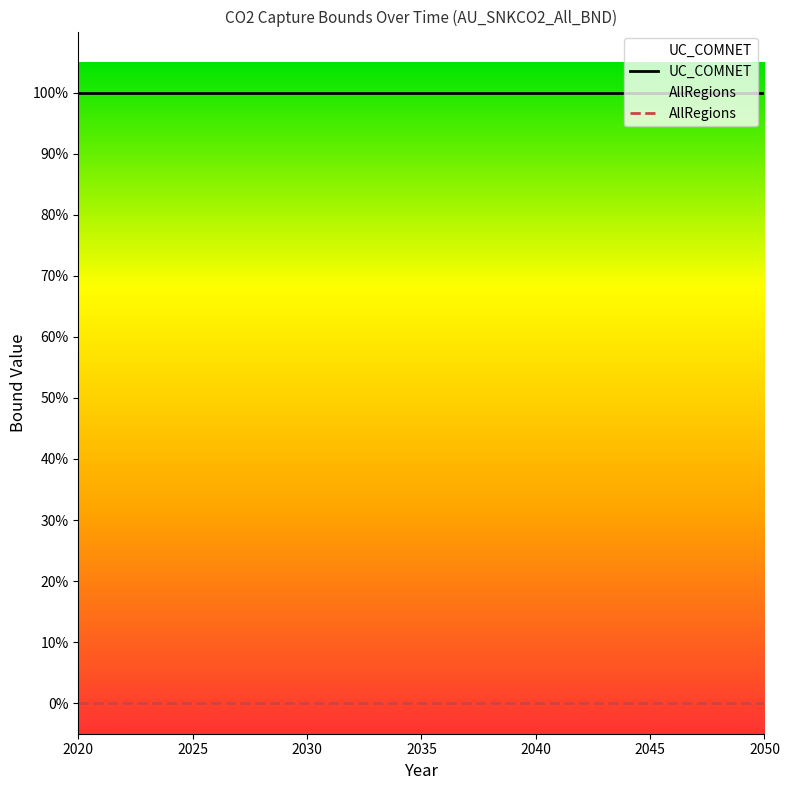

What is the value of the UC_COMNET point at the 22nd from the left?

1